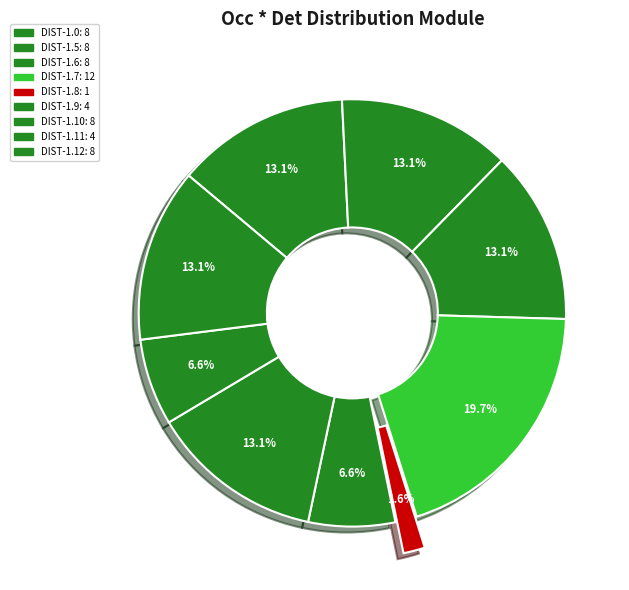

Count the number of slices in the pie.

9